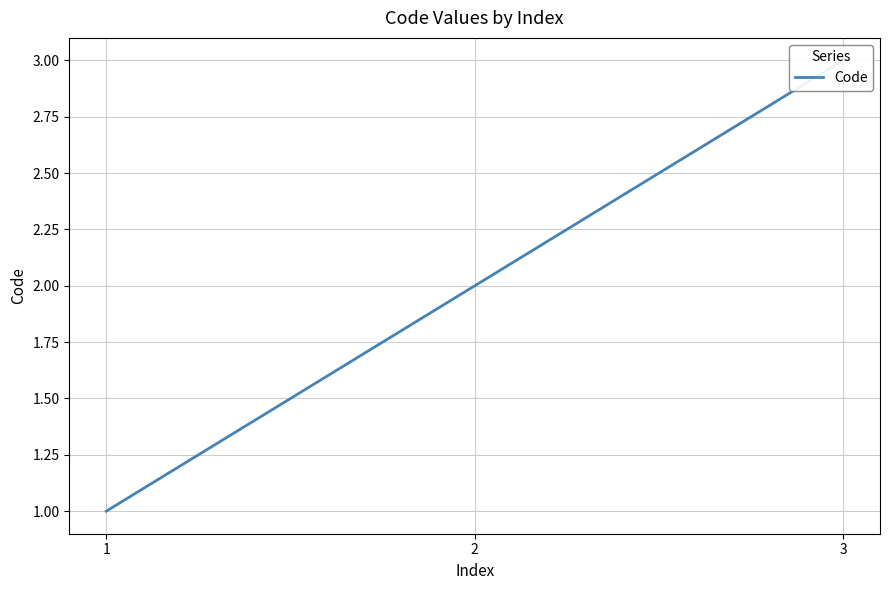

What is the change in value from 2 to 3?

+1